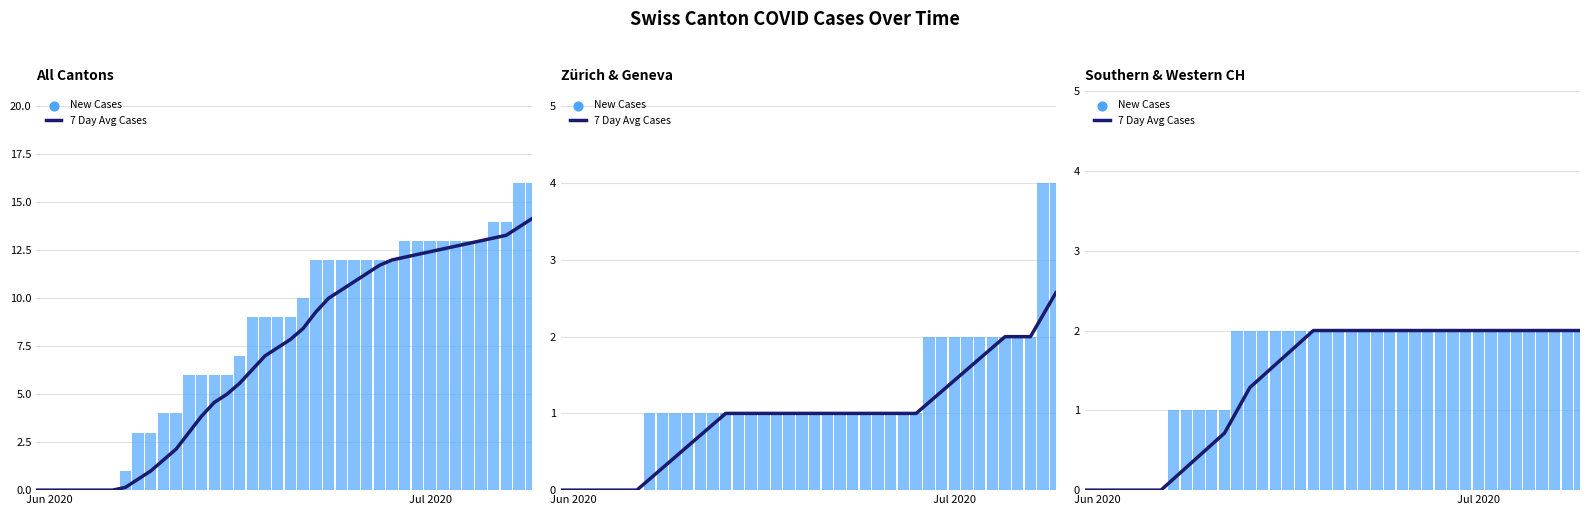

At how many categories does at least one series exceed 0?

33